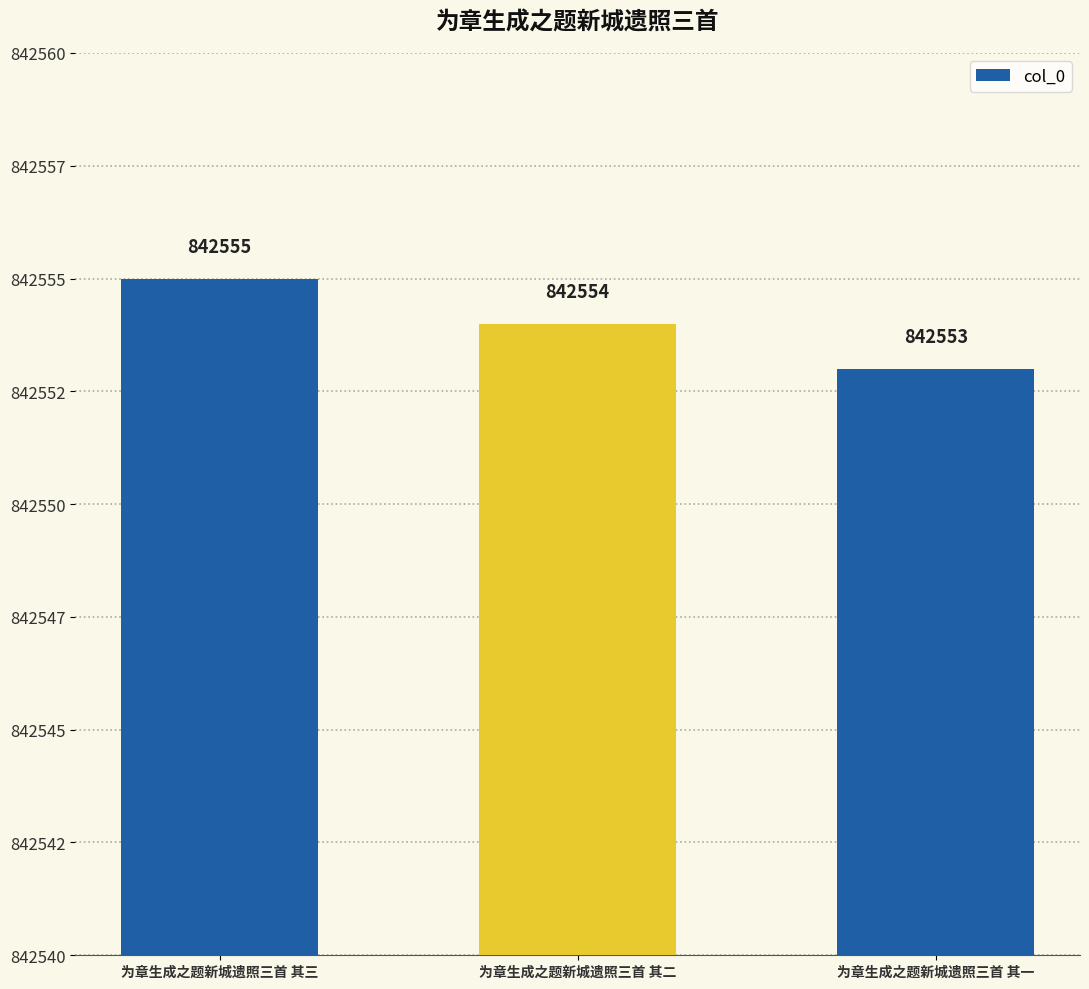

Reading right to left, list all the values displayed in this chart.

842553	842554	842555